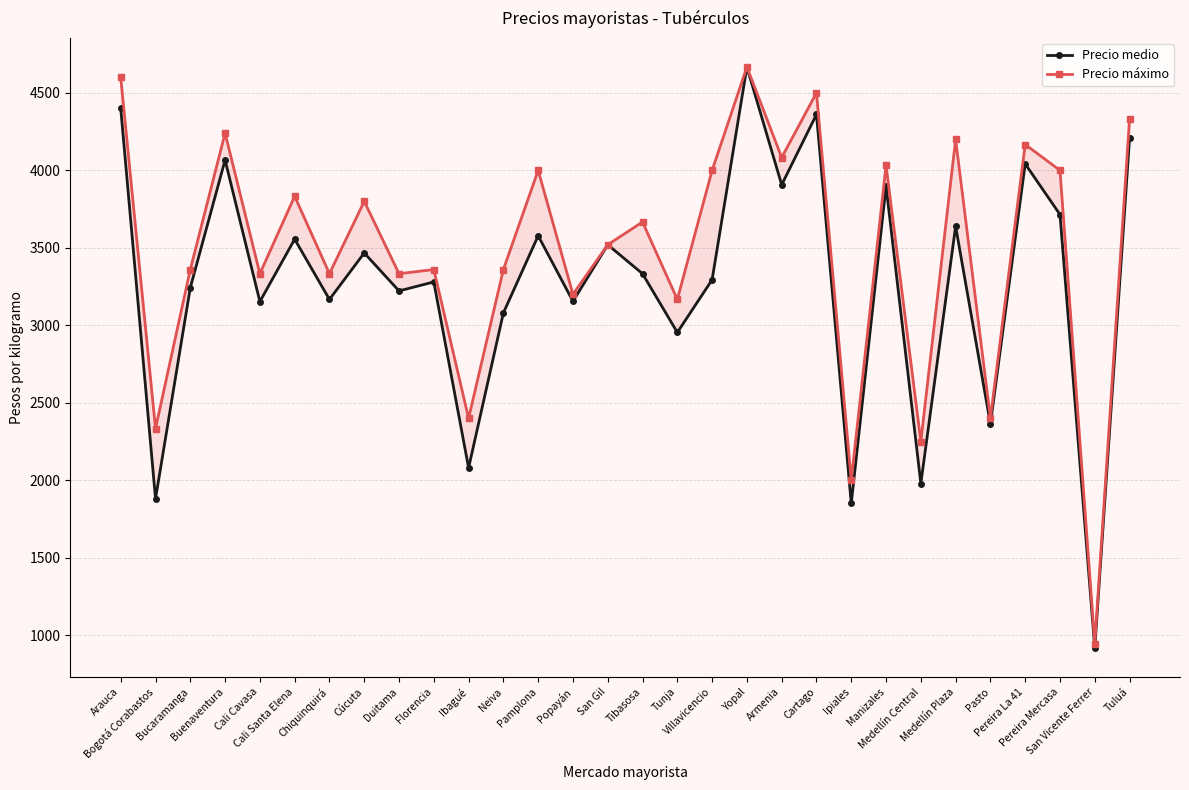

Rank the categories by Precio medio value from highest to lowest.

Yopal, Arauca, Cartago, Tuluá, Buenaventura, Pereira La 41, Armenia, Manizales, Pereira Mercasa, Medellín Plaza, Pamplona, Cali Santa Elena, San Gil, Cúcuta, Tibasosa, Villavicencio, Florencia, Bucaramanga, Duitama, Chiquinquirá, Popayán, Cali Cavasa, Neiva, Tunja, Pasto, Ibagué, Medellín Central, Bogotá Corabastos, Ipiales, San Vicente Ferrer